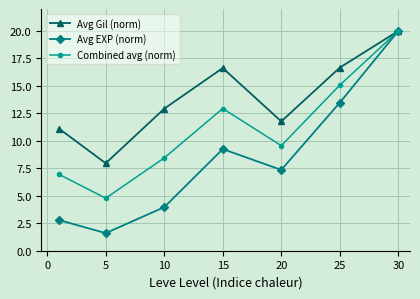

What is the difference between the maximum and minimum values in the Avg EXP (norm) series?

18.4